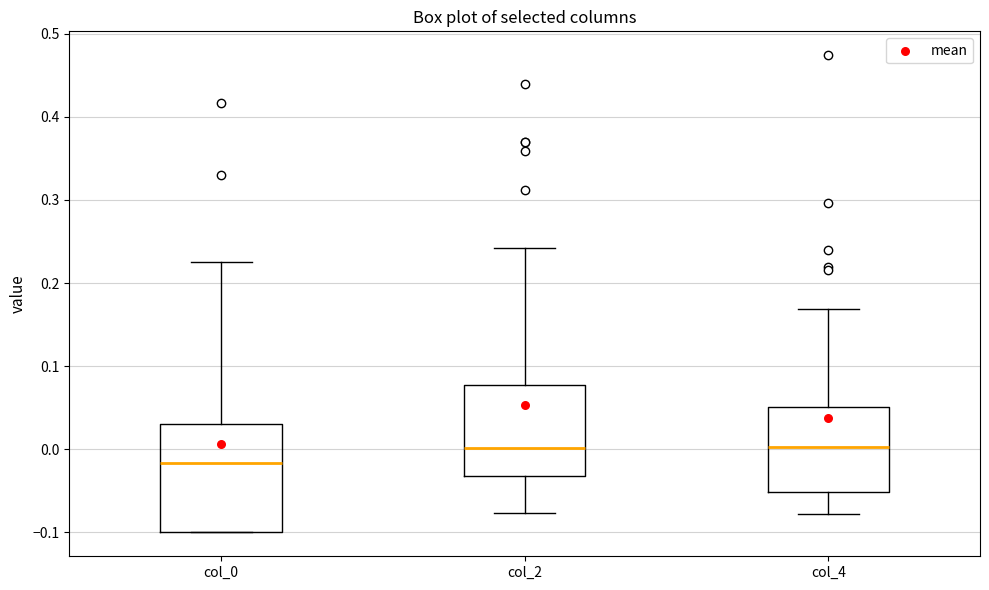

Reading left to right, read every box against the y-axis: the position of its median line, the range the box covers, and the ends of its whiskers. The values are not printed on the chart, so give them approximately, as read against the axis.

col_0: median -0.02, box -0.10 to 0.03, whiskers -0.10 to 0.23
col_2: median 0.00, box -0.03 to 0.08, whiskers -0.08 to 0.24
col_4: median 0.00, box -0.05 to 0.05, whiskers -0.08 to 0.17